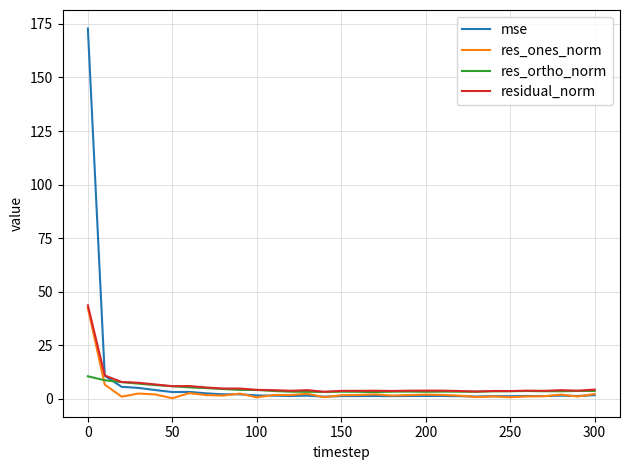

What is the maximum value for mse?

172.9